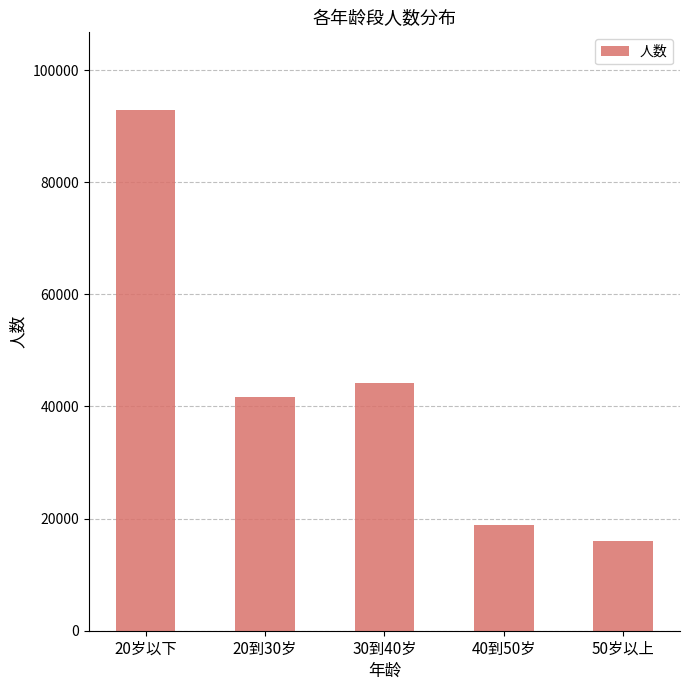

The value at 40到50岁 is 18831. True or false?

True